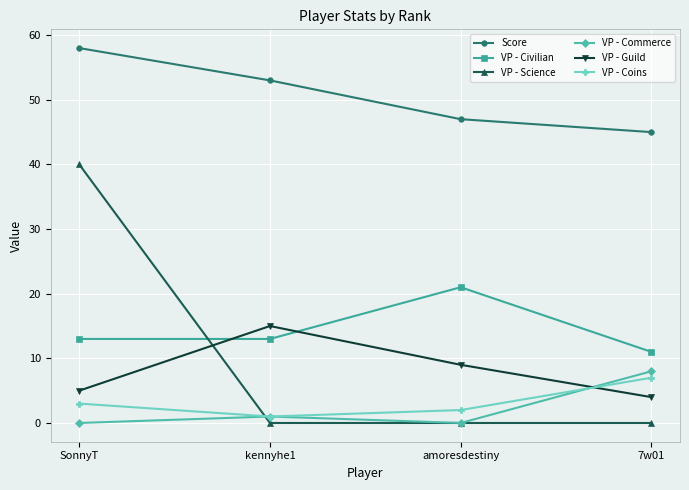

Reading left to right, list all the values displayed in this chart.

Score: SonnyT=58	kennyhe1=53	amoresdestiny=47	7w01=45
VP - Civilian: SonnyT=13	kennyhe1=13	amoresdestiny=21	7w01=11
VP - Science: SonnyT=40	kennyhe1=0	amoresdestiny=0	7w01=0
VP - Commerce: SonnyT=0	kennyhe1=1	amoresdestiny=0	7w01=8
VP - Guild: SonnyT=5	kennyhe1=15	amoresdestiny=9	7w01=4
VP - Coins: SonnyT=3	kennyhe1=1	amoresdestiny=2	7w01=7